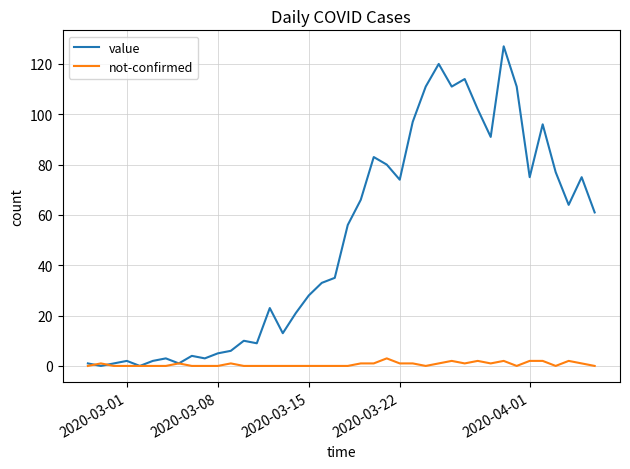

Which series has the largest range (max minus min)?

value